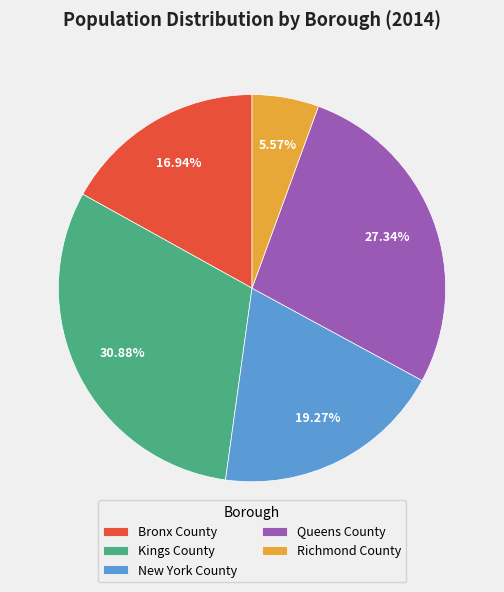

Which has a higher value, New York County or Queens County?

Queens County